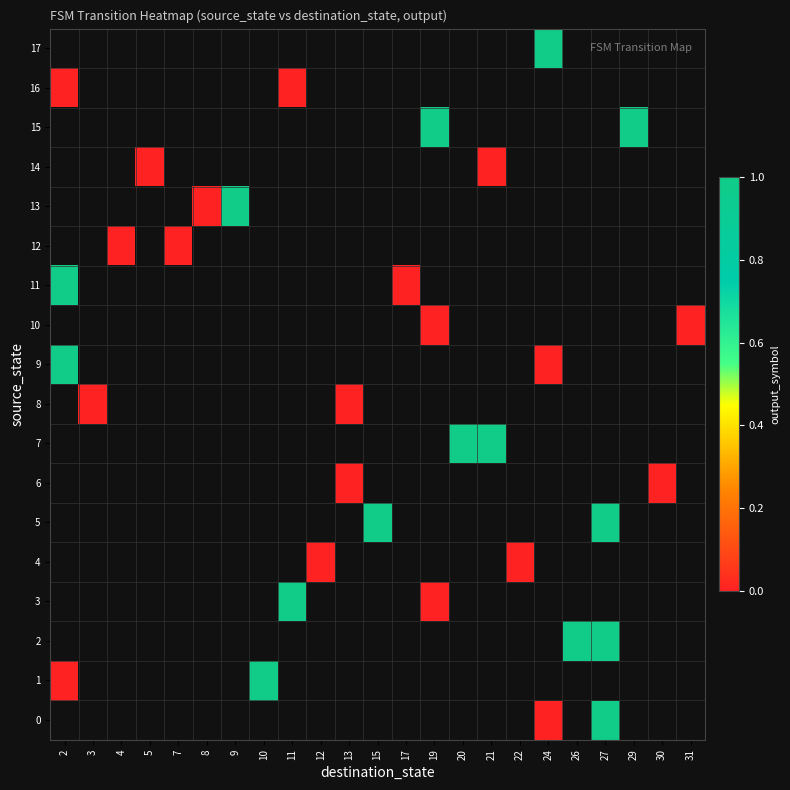

Rank the series at 29 from lowest to highest value.

0, 1, 2, 3, 4, 5, 6, 7, 8, 9, 10, 11, 12, 13, 14, 15, 16, 17